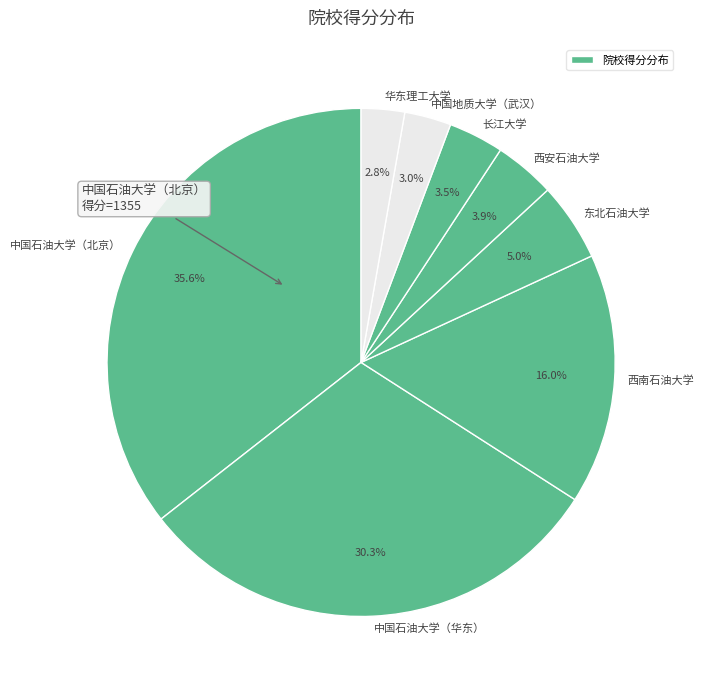

Which category has the smallest portion of the pie?

华东理工大学